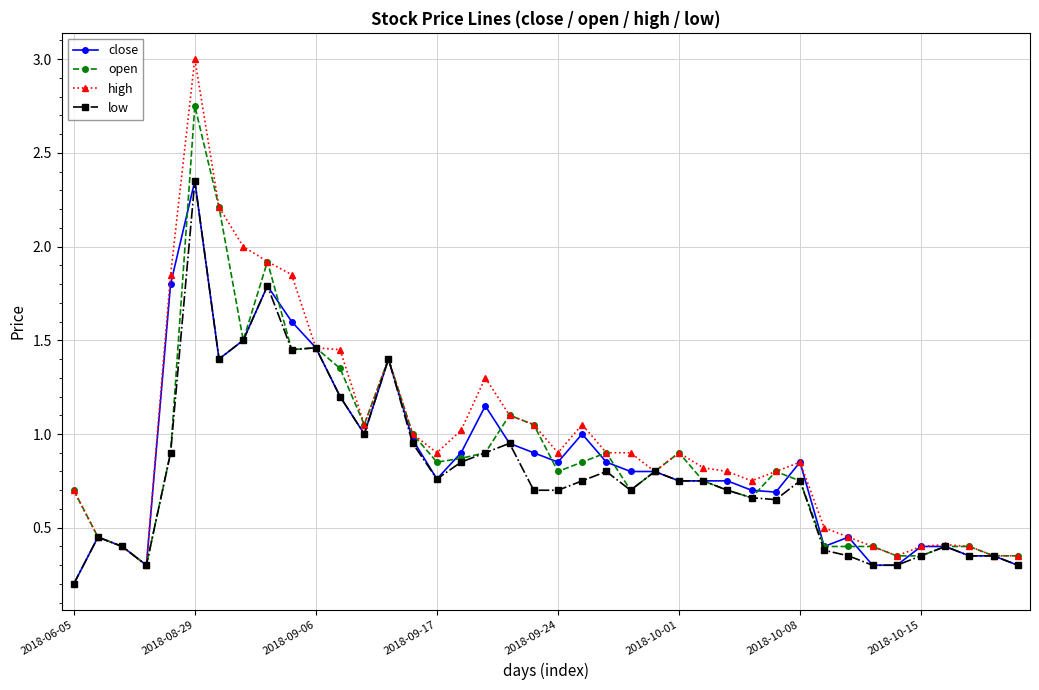

True or false: low has more than 1 points higher than both neighbors.

True